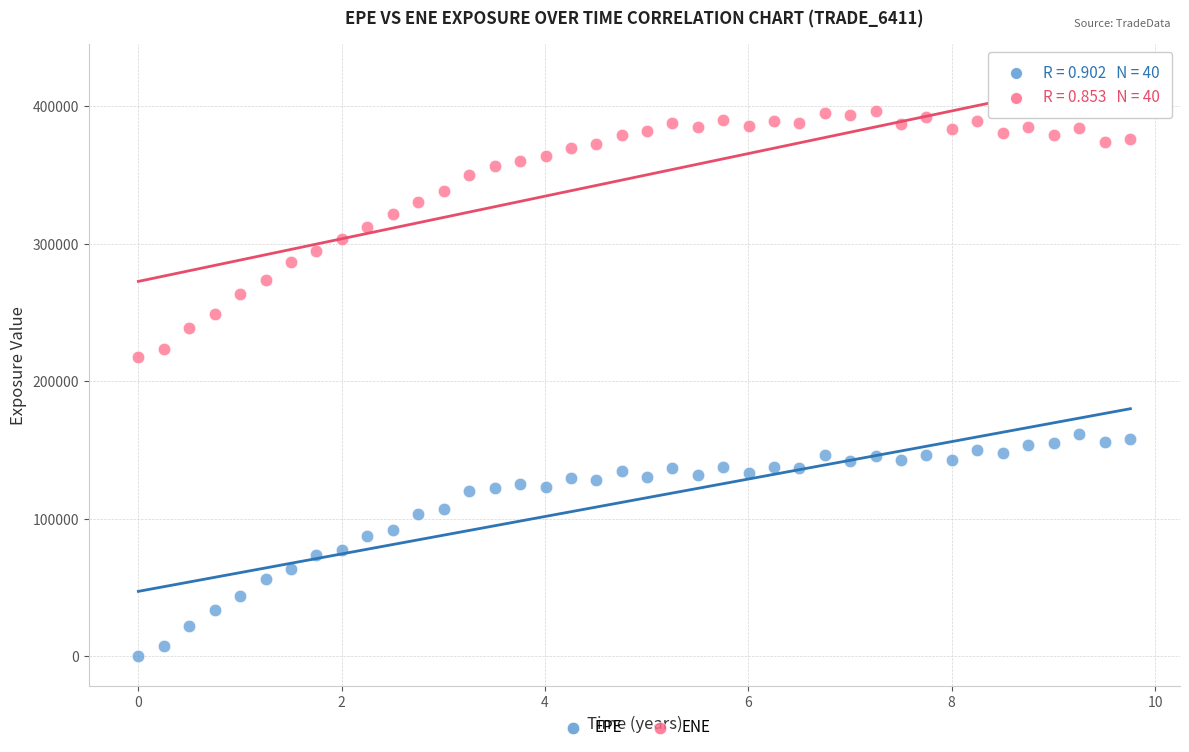

Across all series, what Y value is closest to 198170?

217741.0